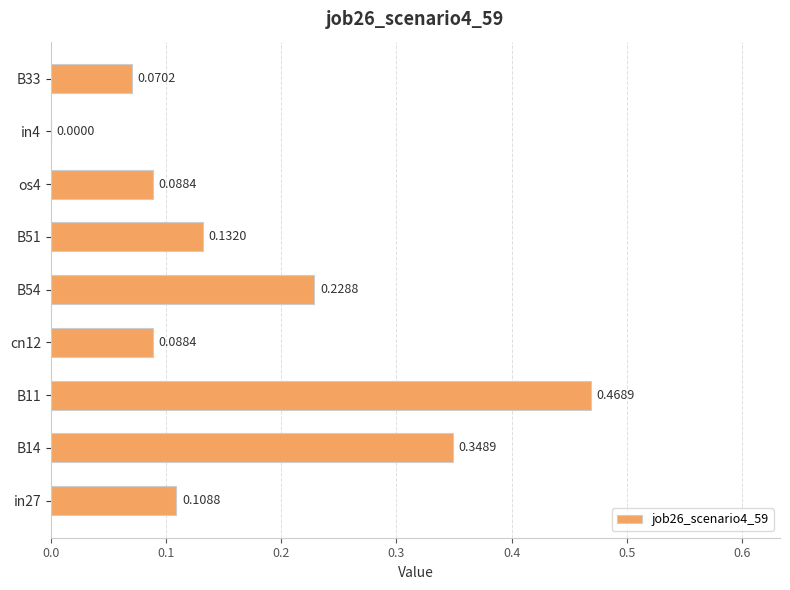

At which label is the value closest to 0?

in4